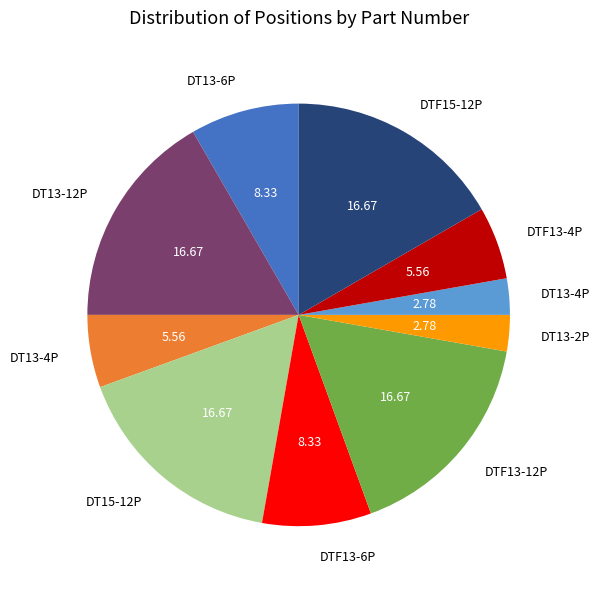

Is there any slice that represents more than half of the pie?

No